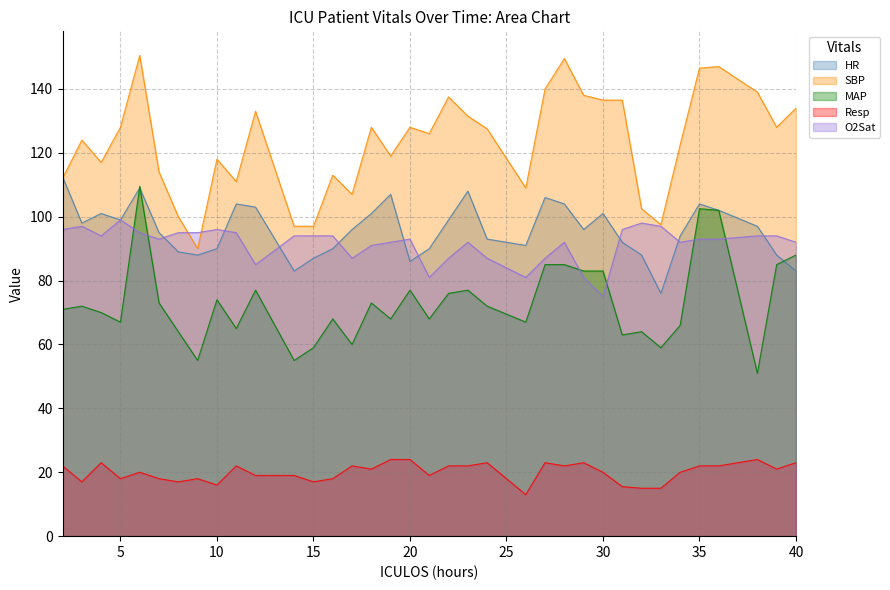

At how many categories does at least one series exceed 35?

36